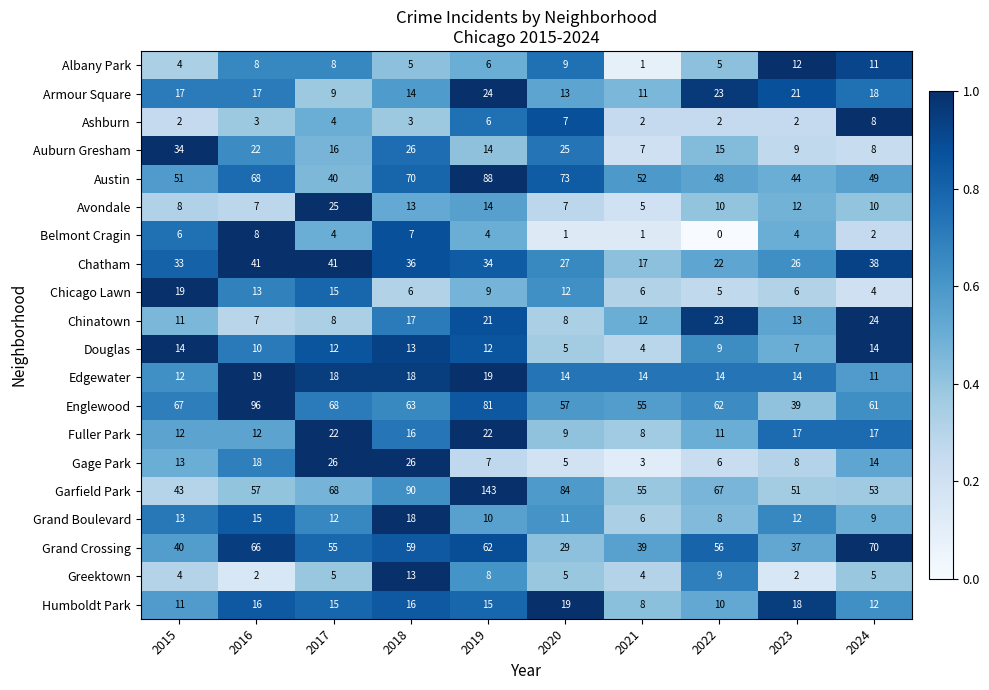

At which category does the chart reach its peak across all series?

2019